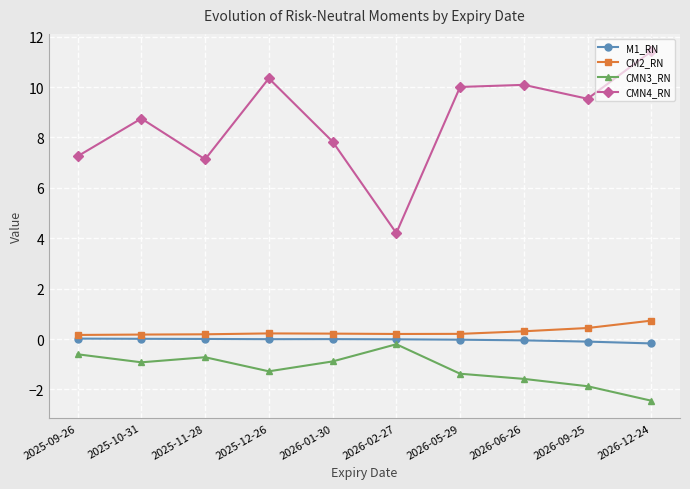

Which category has the highest value across all series?

2026-12-24